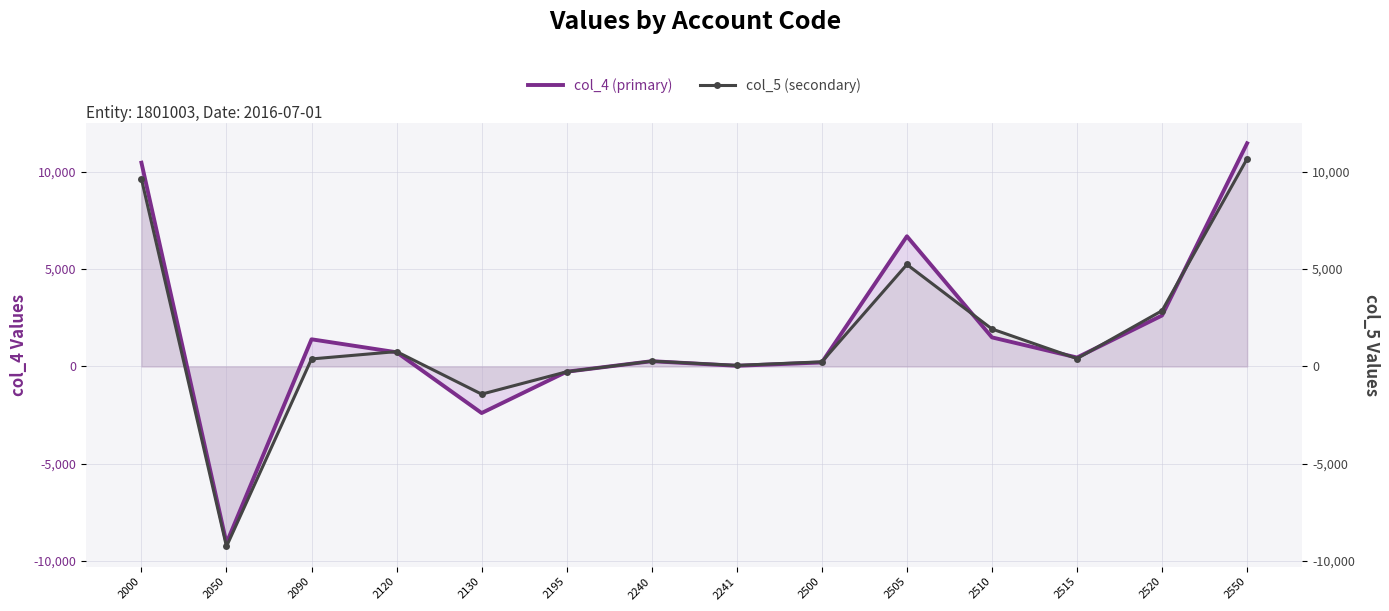

What is the approximate value of col_5 (secondary) at 2195, to the nearest 50?

-250